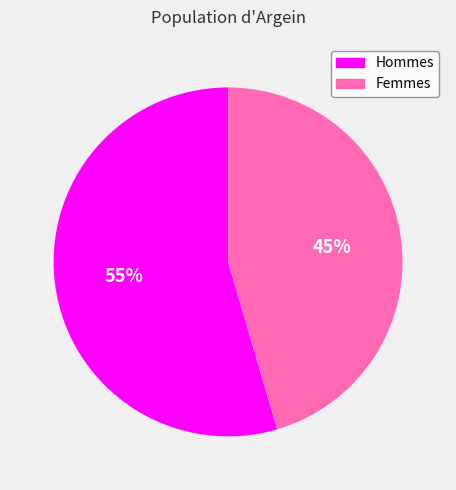

Does any single category account for the majority?

Yes